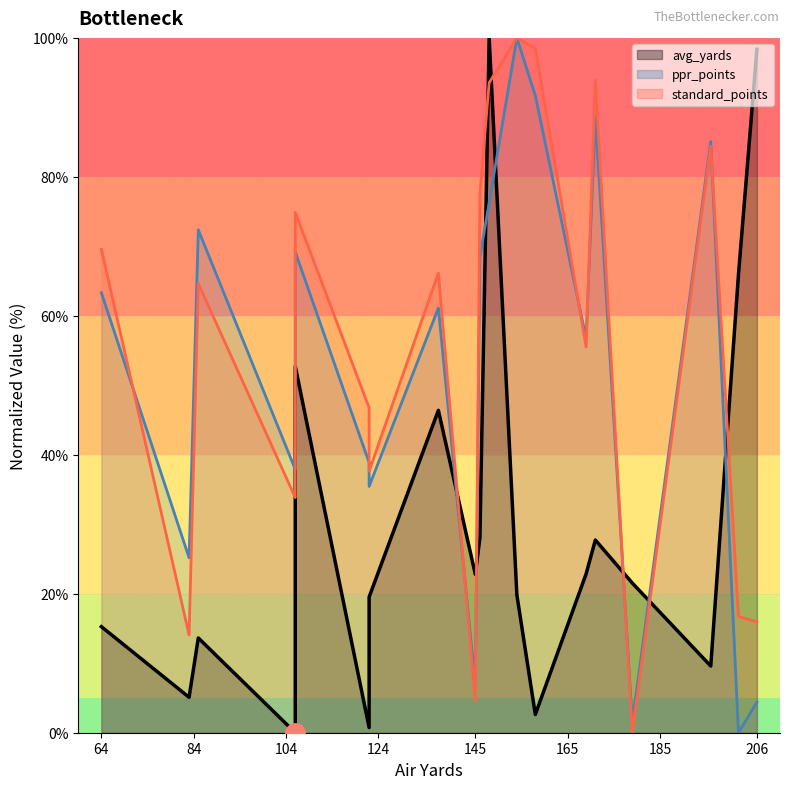

How many data points in avg_yards are above 21?

10